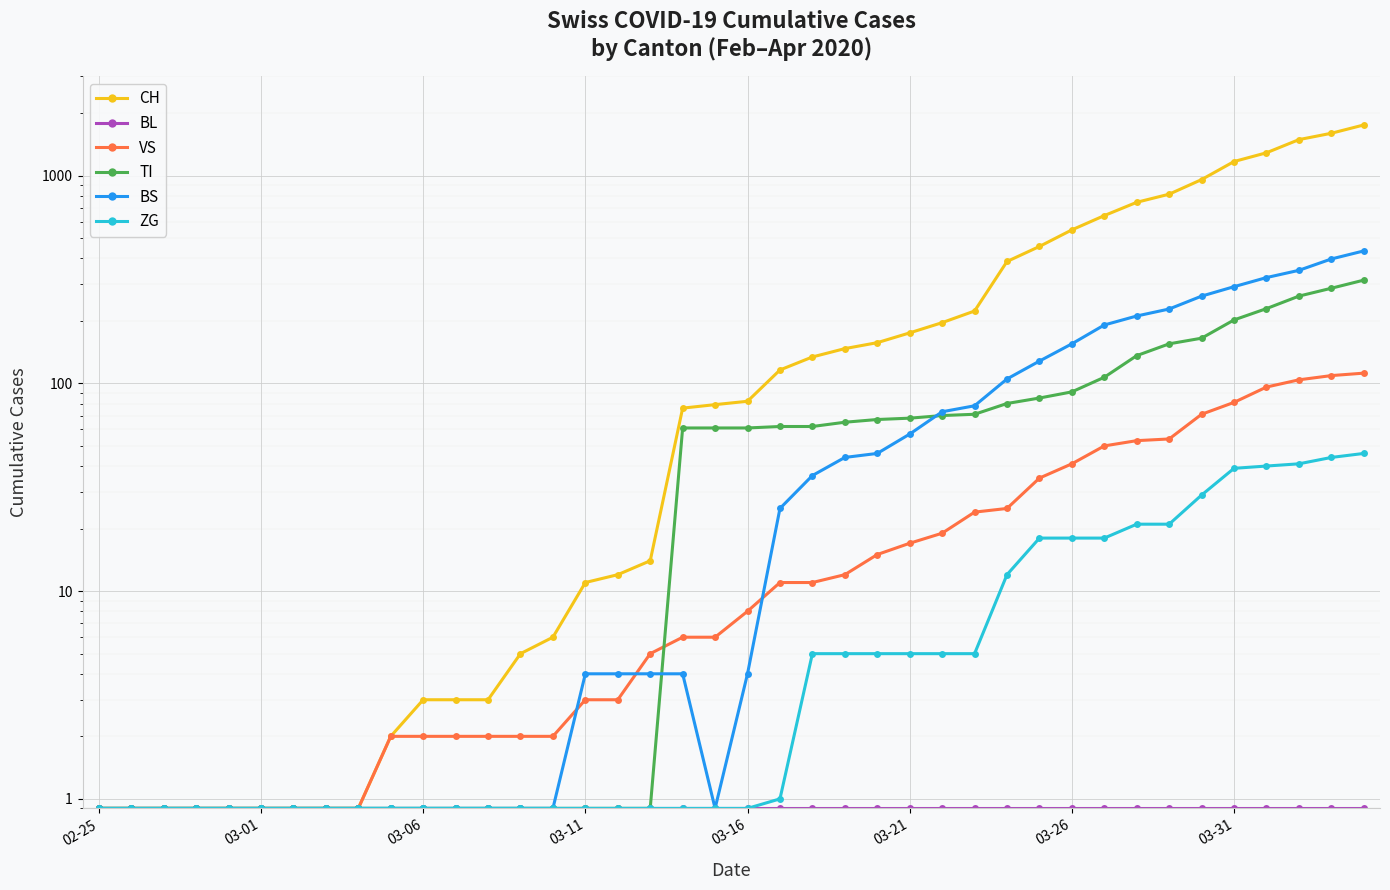

List the series in order of their peak value, highest first.

CH, BS, TI, VS, ZG, BL